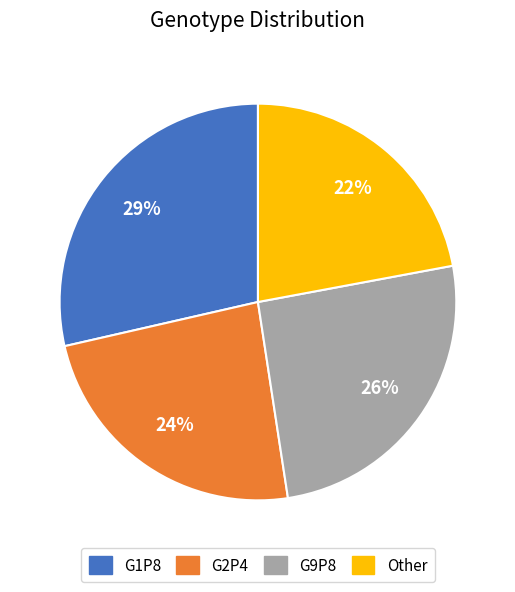

What percentage is the Other slice, to the nearest percent?

22%